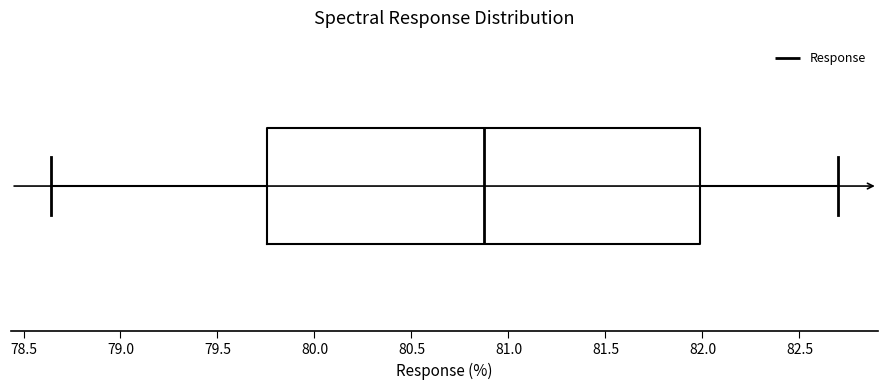

Where is the left edge of the box on the x-axis? The values are not printed on the chart, so give them approximately, as read against the axis.

79.75